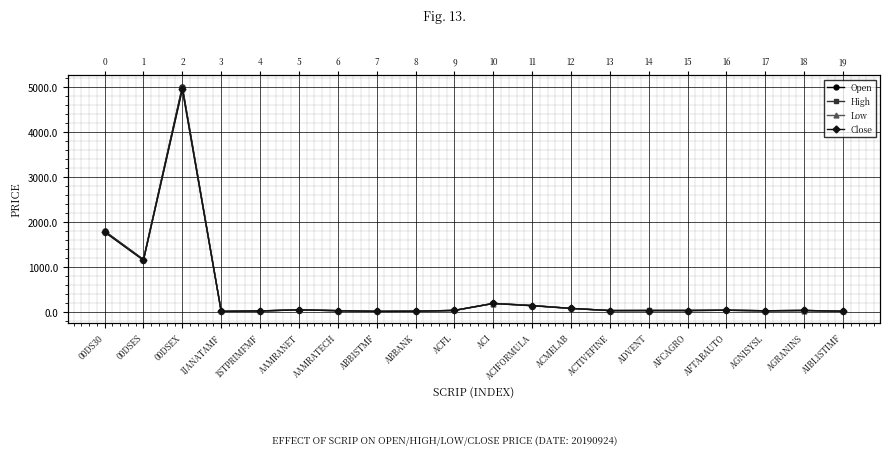

Is the value of High at 00DSES greater than the value of Close at ACFL?

Yes